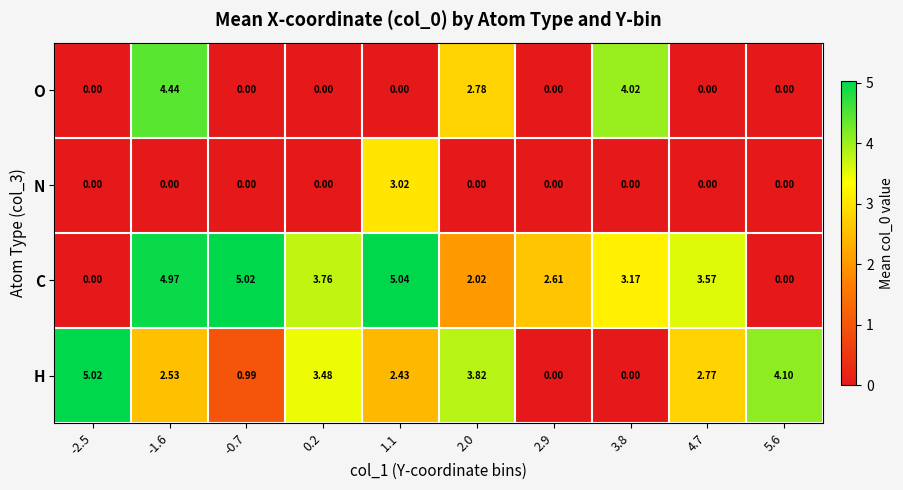

List the series in order of their peak value, lowest first.

N, O, H, C